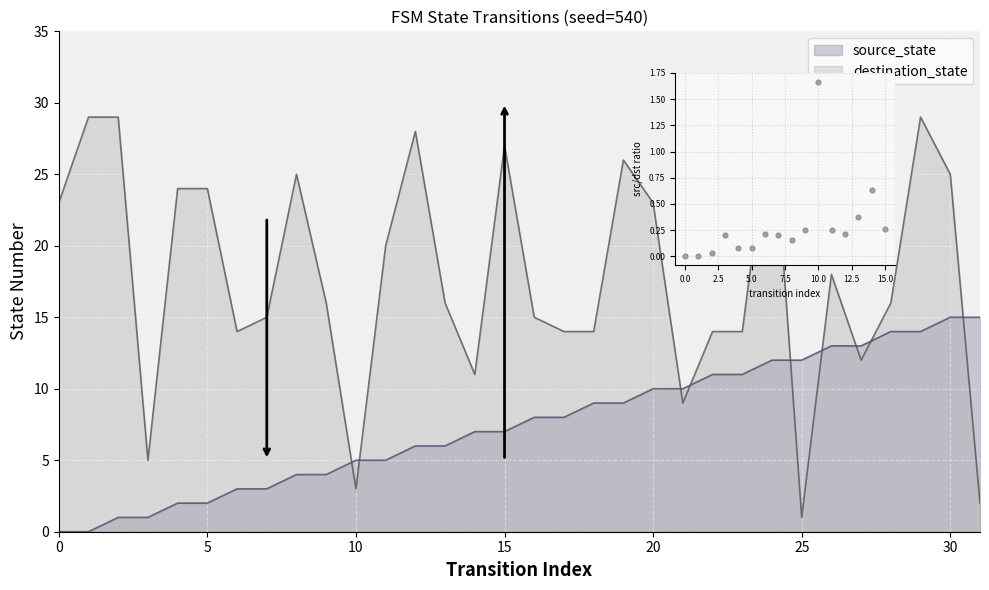

What are all the series names shown in the legend?

source_state, destination_state